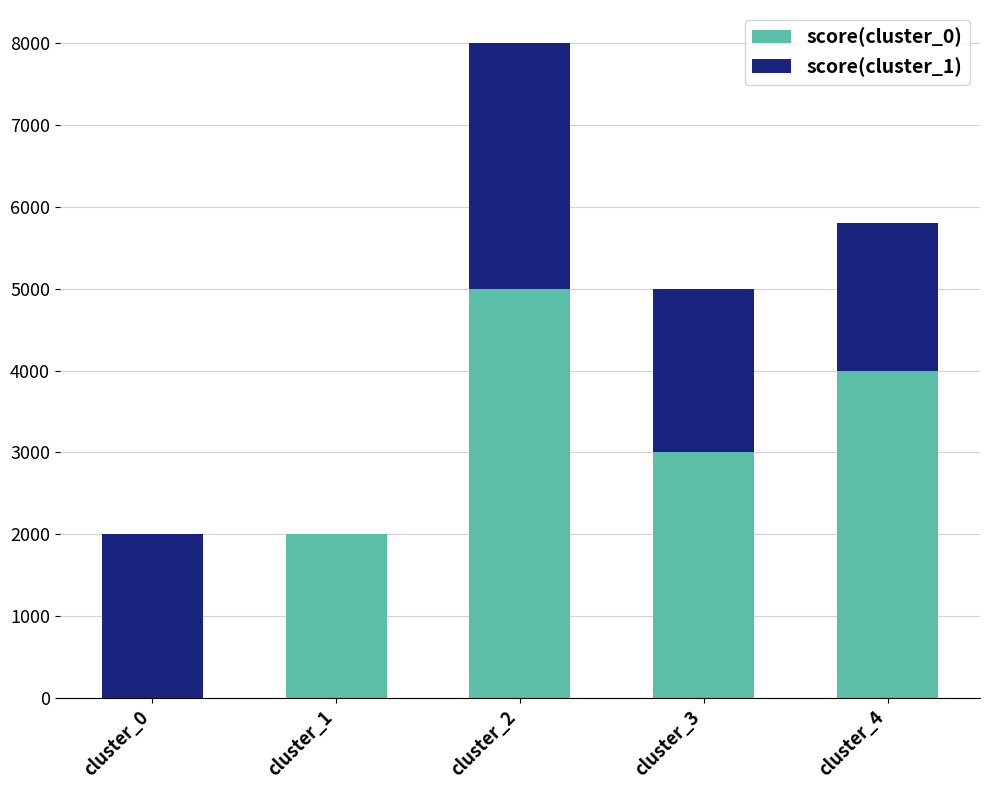

Reading left to right, list the values for the score(cluster_0) series.

cluster_0=0.0	cluster_1=2000.0	cluster_2=5000.0	cluster_3=3000.0	cluster_4=4000.0